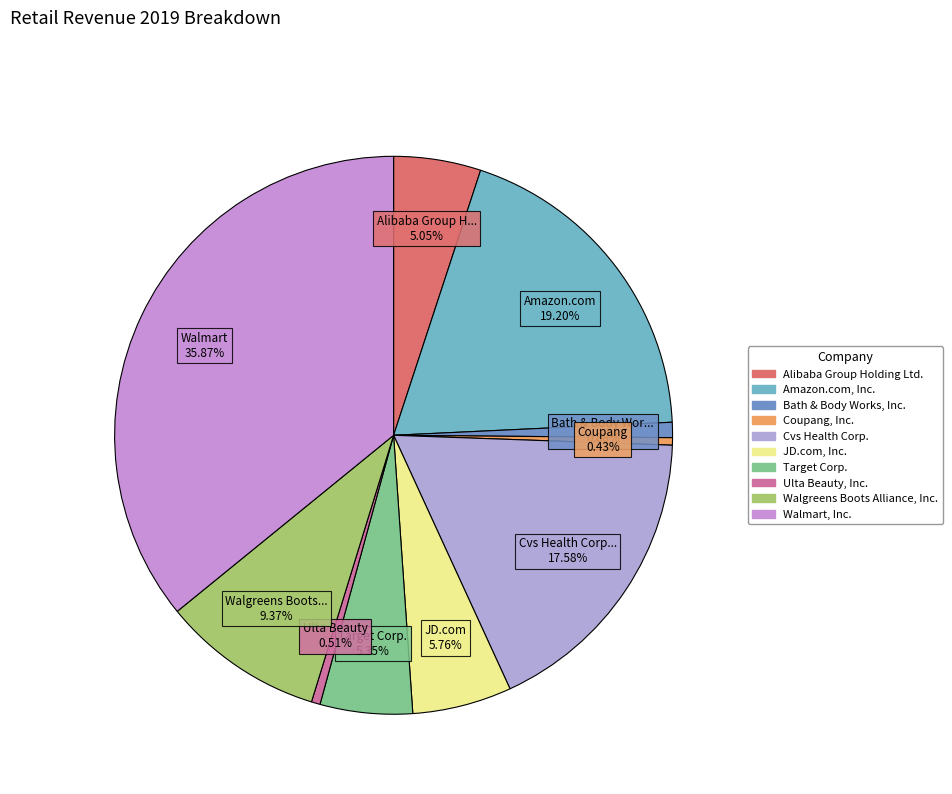

What portion of the pie excludes Ulta Beauty, Inc.?

99.5%